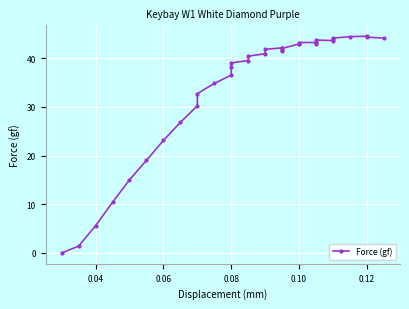

The chart shows a value of 48.8 at 9. True or false?

False